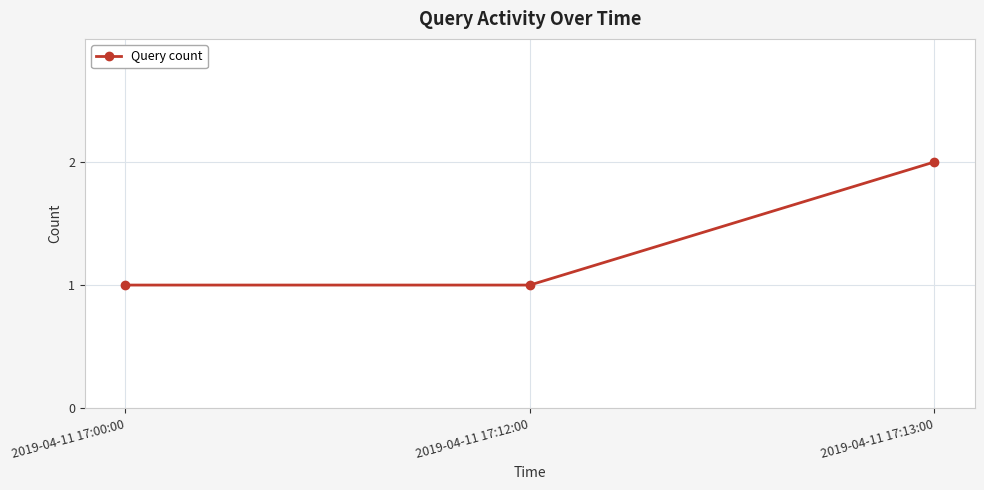

What value does the data have at 2019-04-11 17:12:00?

1